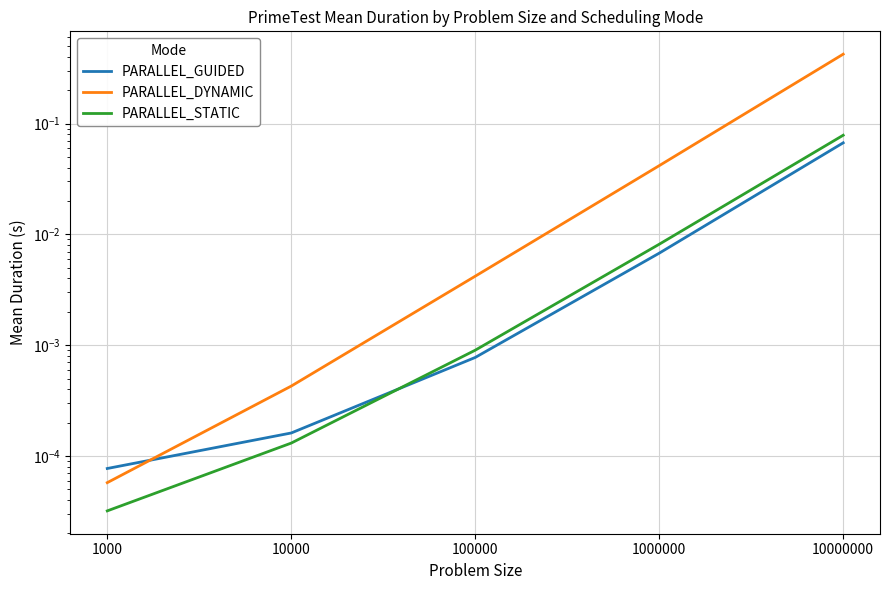

Is the value of PARALLEL_STATIC at 1000000 greater than the value of PARALLEL_GUIDED at 10000000?

No